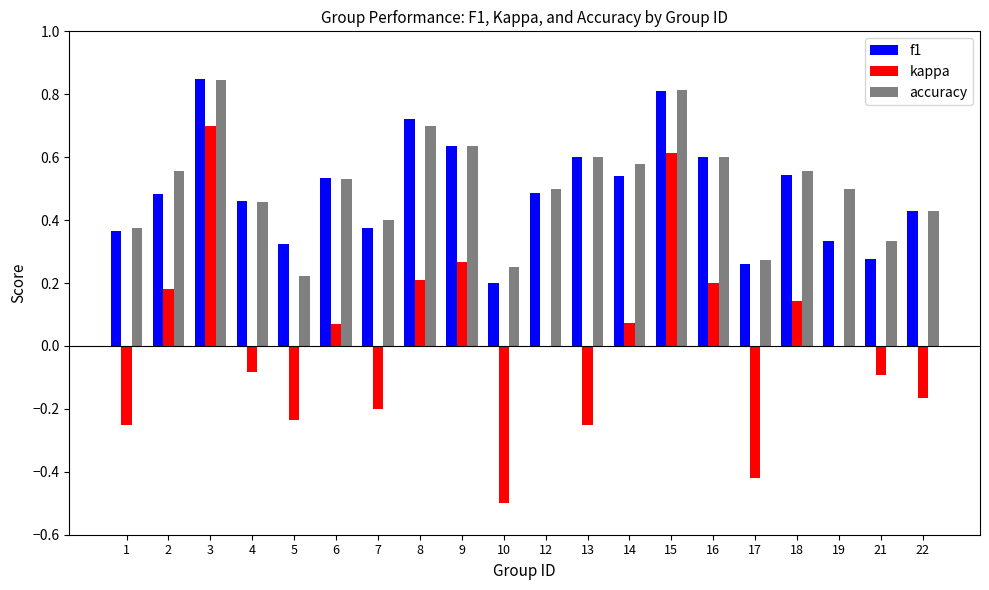

Does the chart contain stacked bars?

No